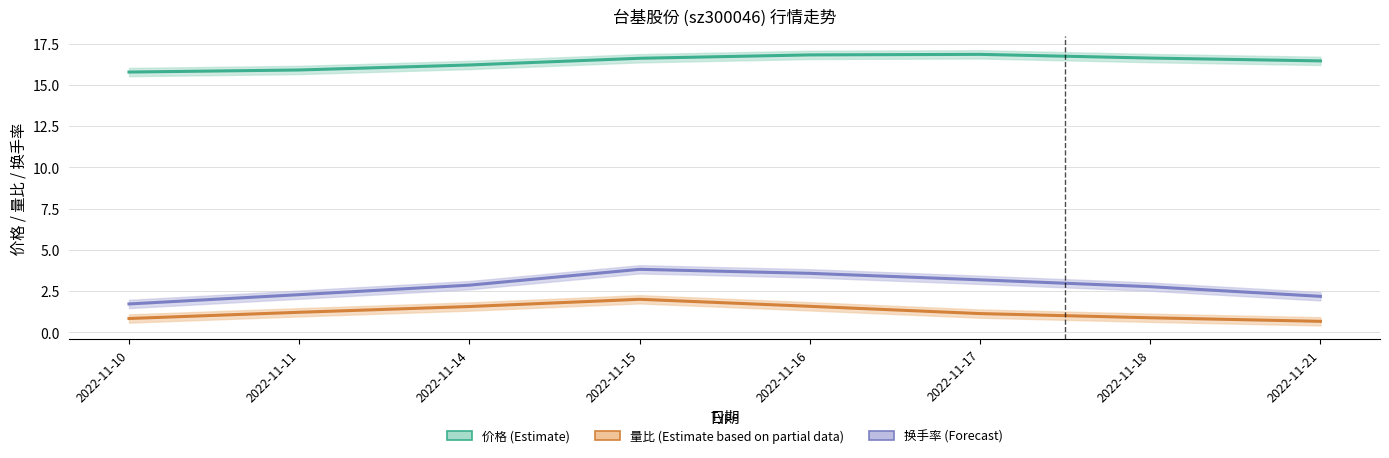

What is the approximate value of 换手率 (Forecast) at 2022-11-17?

3.2